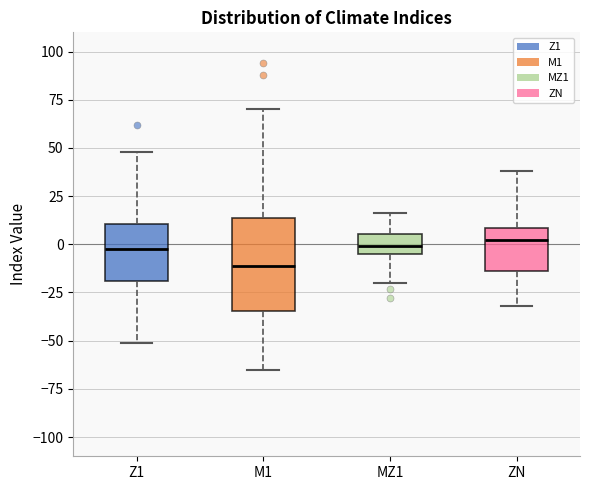

Comparing the boxes themselves (not the whiskers), which one is the tallest?

M1